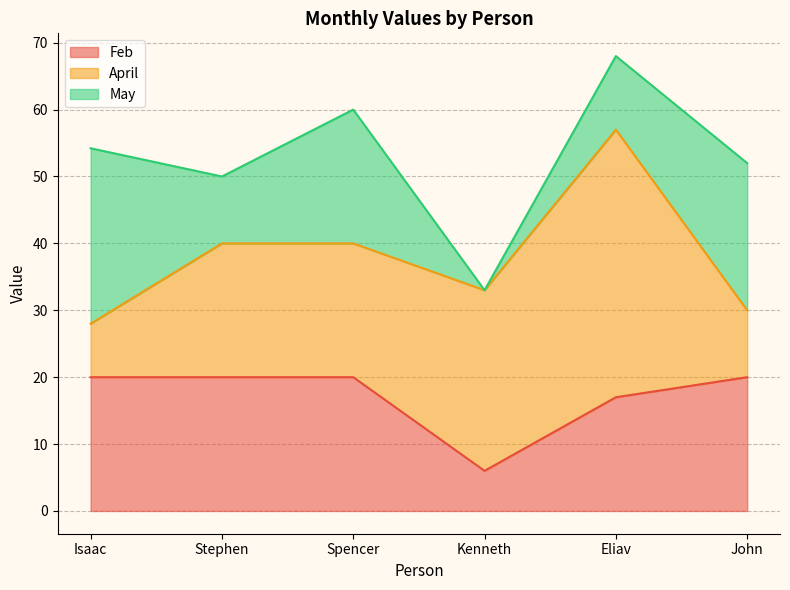

How many data points in May are above 20?

2